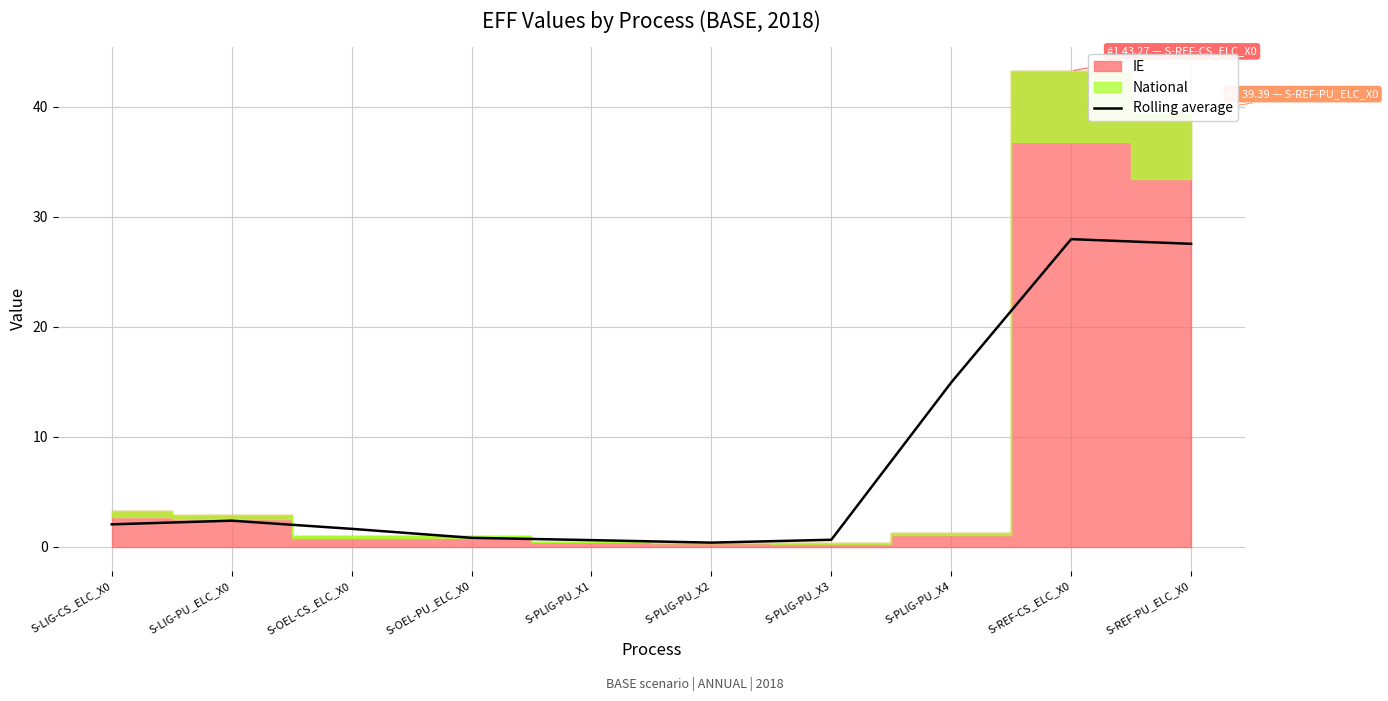

What is the difference between the values at S-PLIG-PU_X4 and S-REF-CS_ELC_X0?

13.0